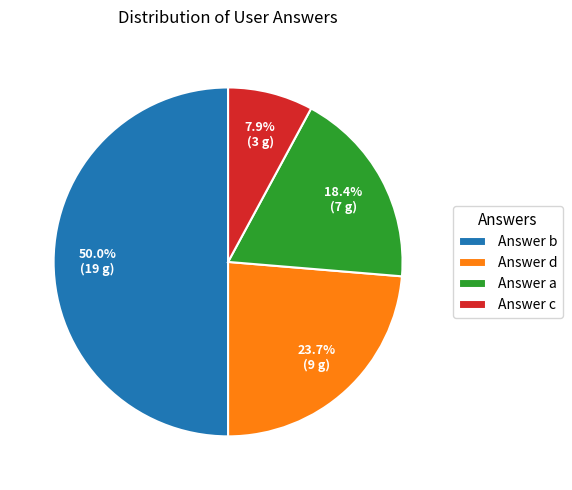

Rank the categories by value from highest to lowest.

Answer b, Answer d, Answer a, Answer c